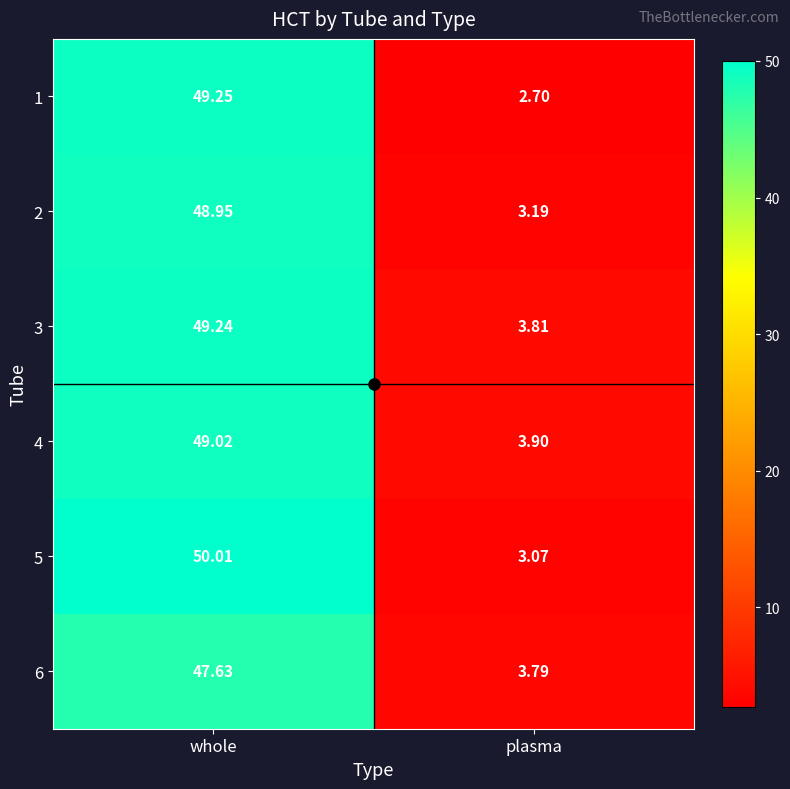

Which category has the highest value in the 2 series?

whole